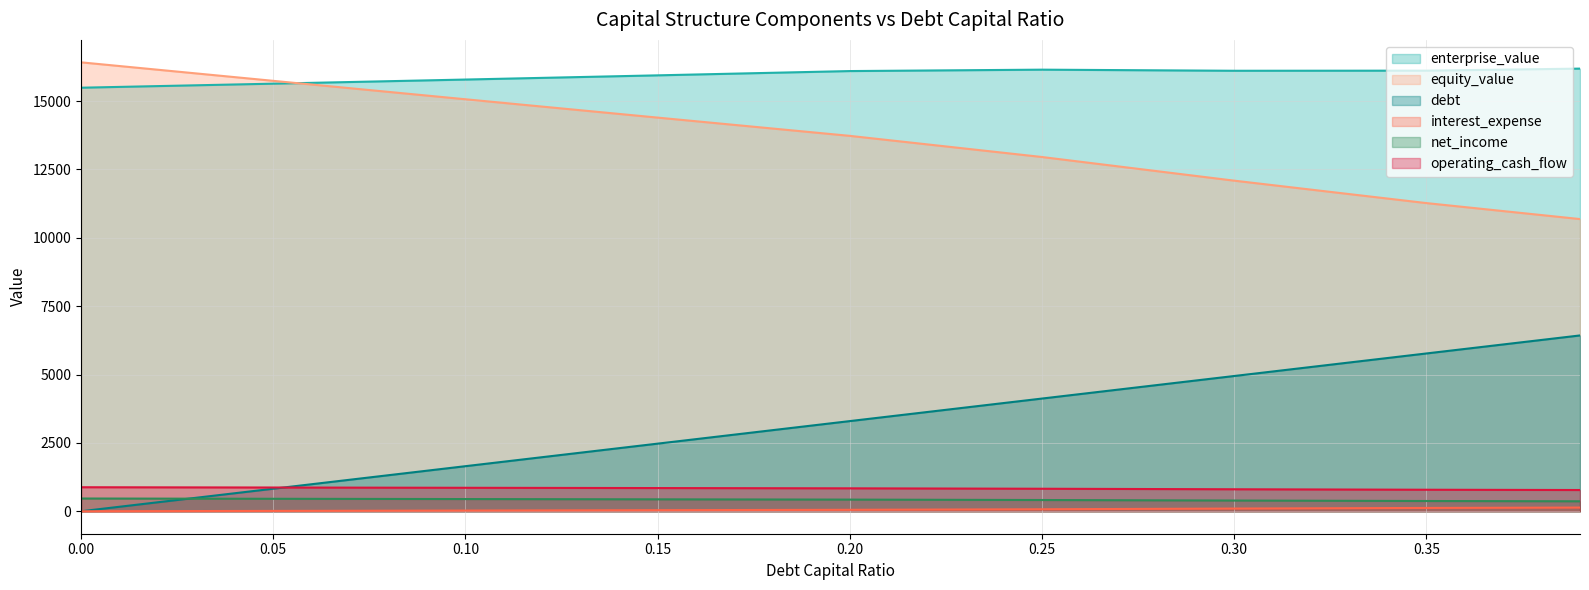

True or false: net_income and equity_value intersect in this chart.

False